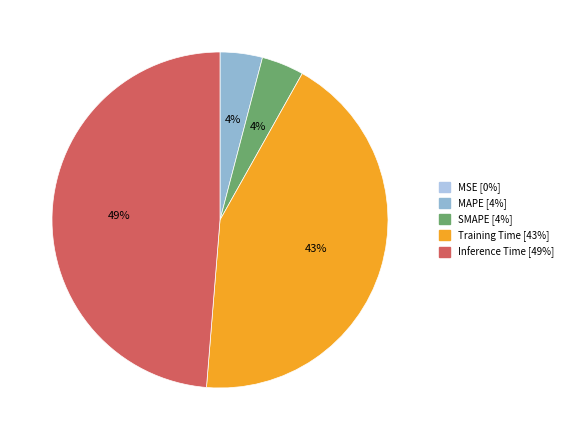

Is it true that SMAPE is 19% of the pie?

False